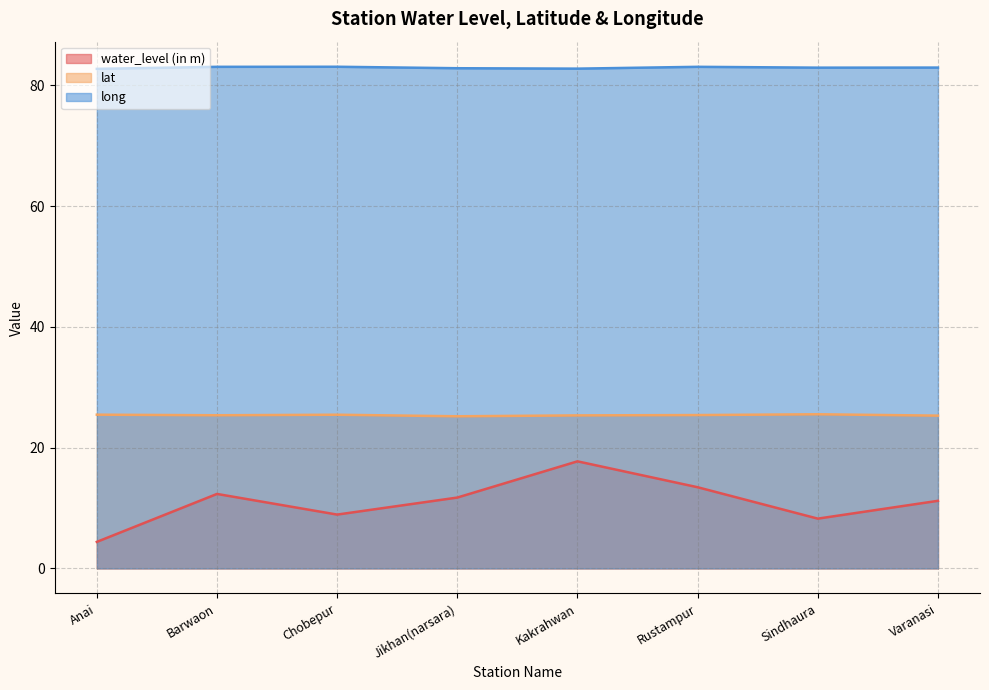

List the series in order of their overall mean, lowest first.

water_level (in m), lat, long